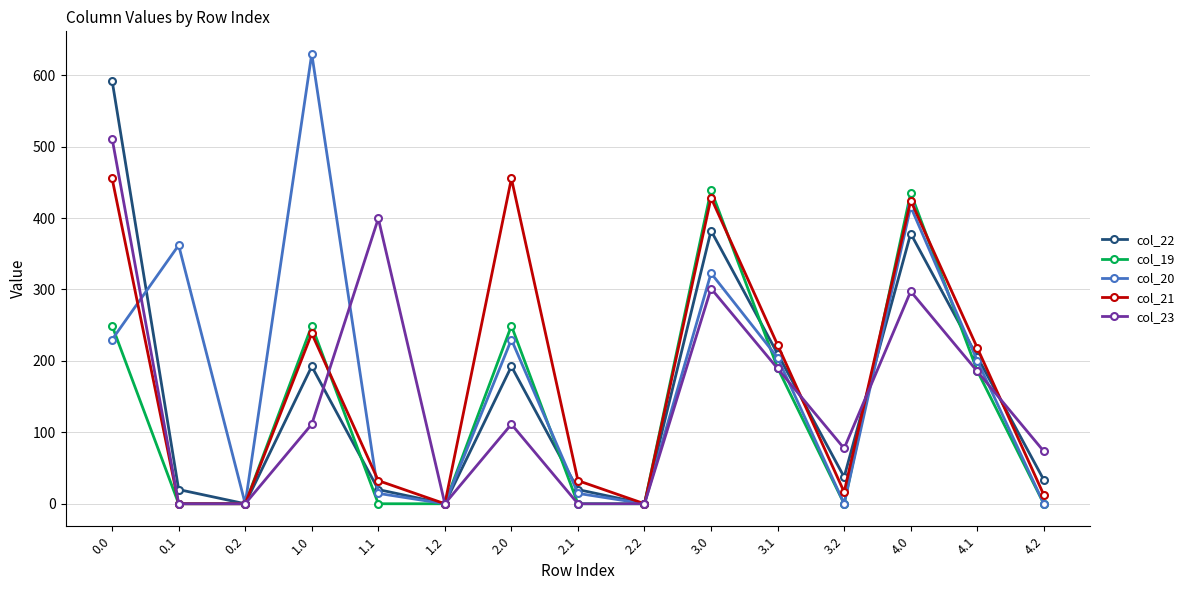

True or false: col_21 has more than 2 interior local peaks.

True